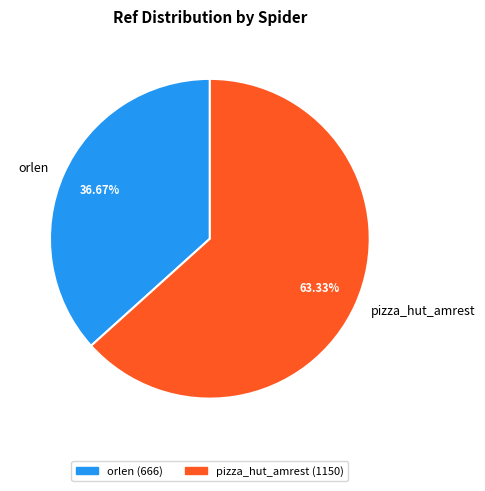

How many slices are in this pie chart?

2